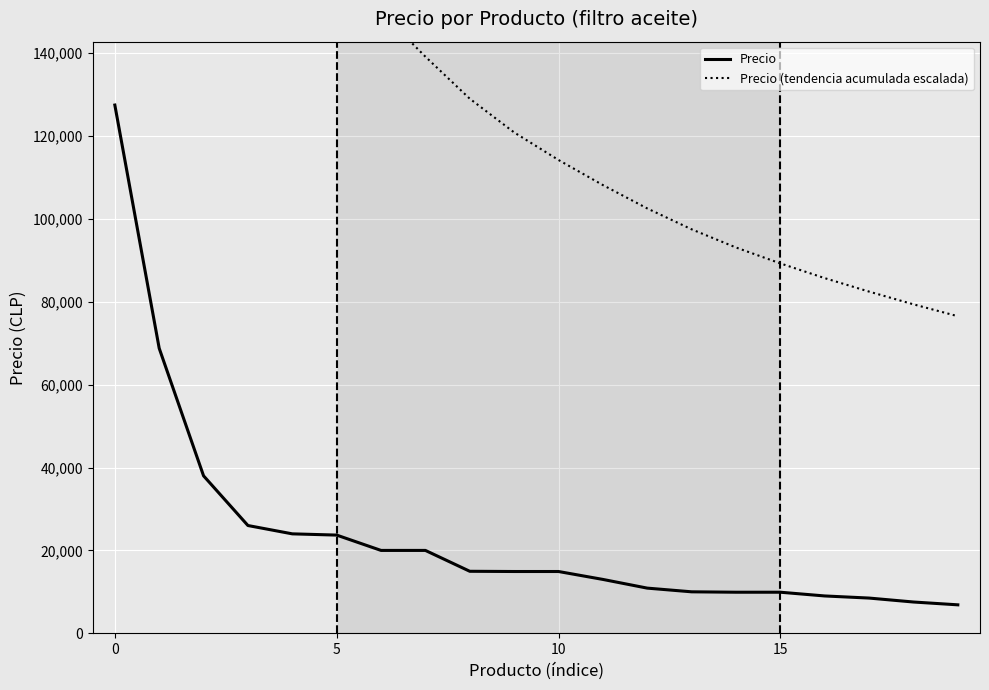

Is it true that Precio equals 14900.0 at 9?

True